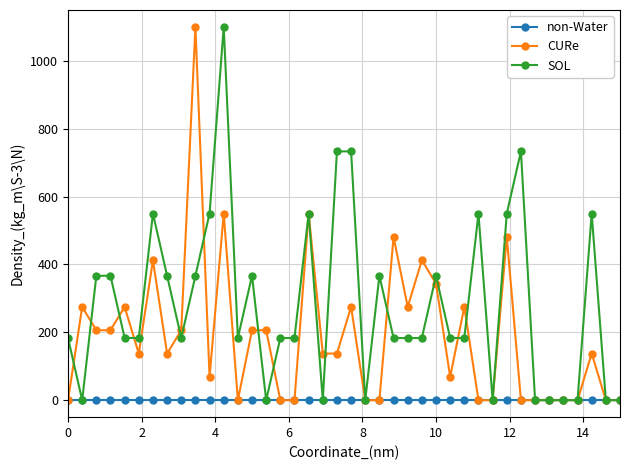

Rank the series by their average value, from highest to lowest.

SOL, CURe, non-Water